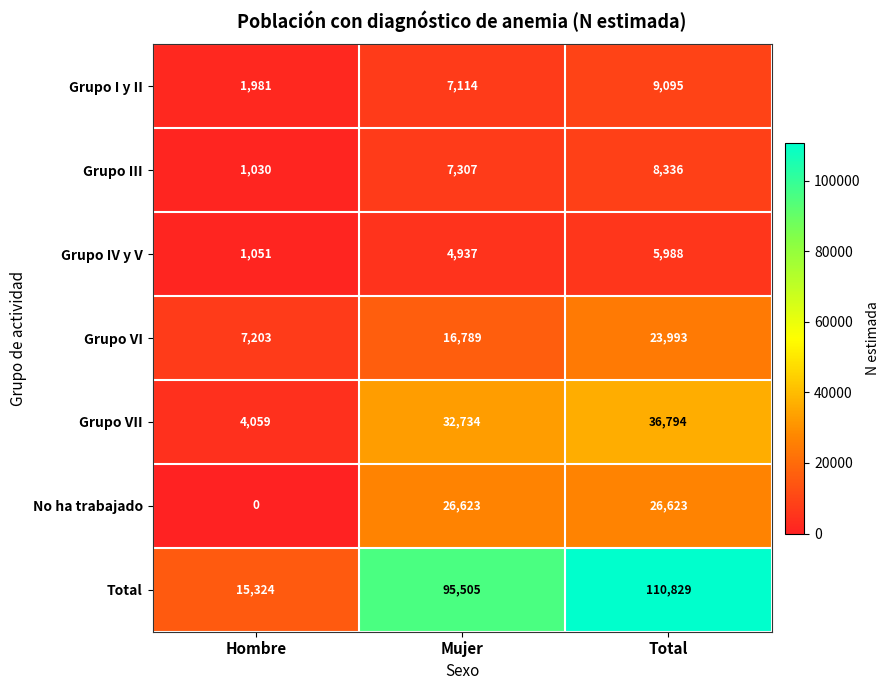

At which category is the sum across all series the highest?

Total